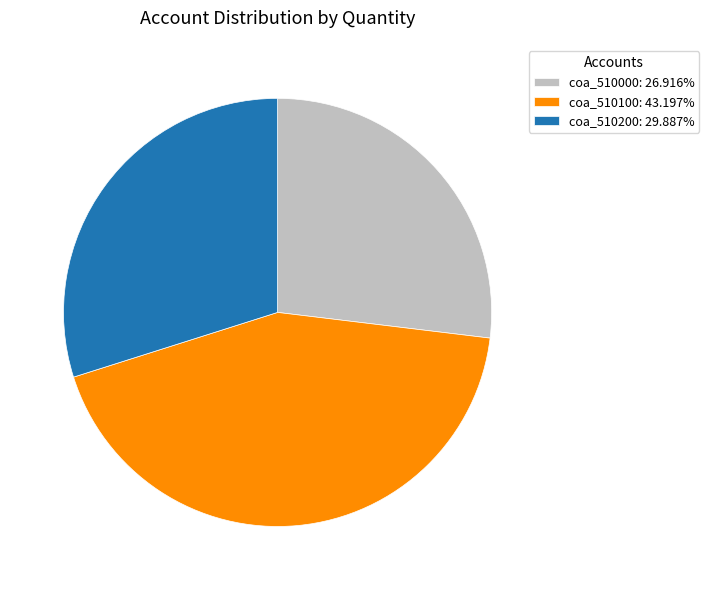

Approximately how many times larger is the value at coa_510200: 29.887% compared to coa_510000: 26.916%?

1.1